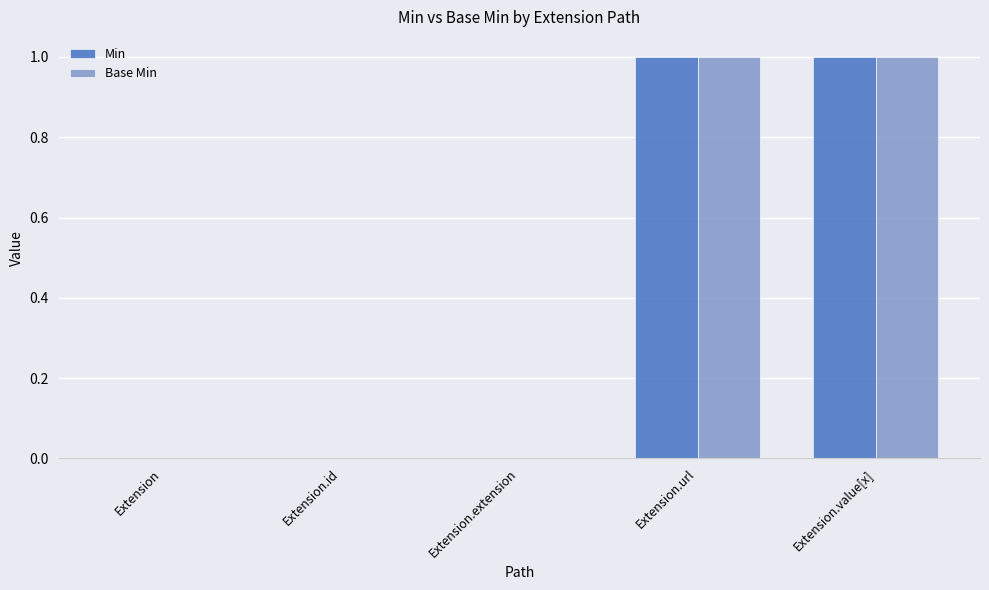

How many series are shown in this chart?

2